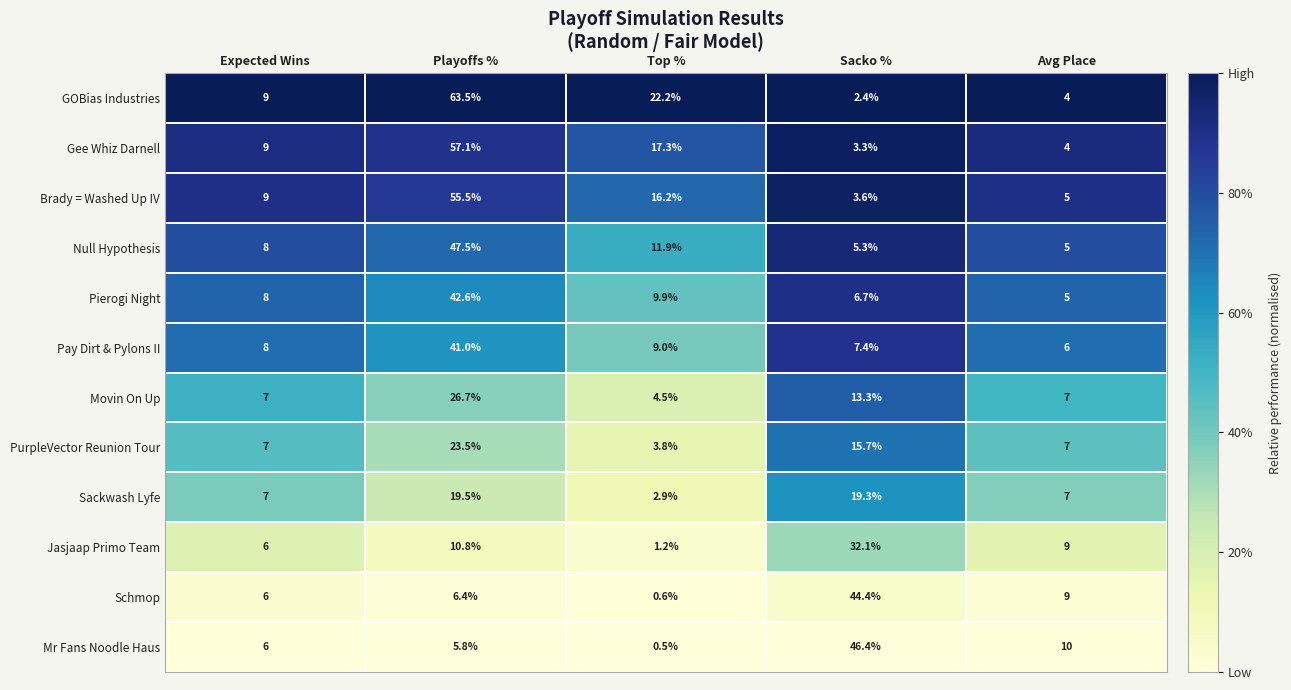

What is the spread (max minus min) of values at Playoffs %?

57.7